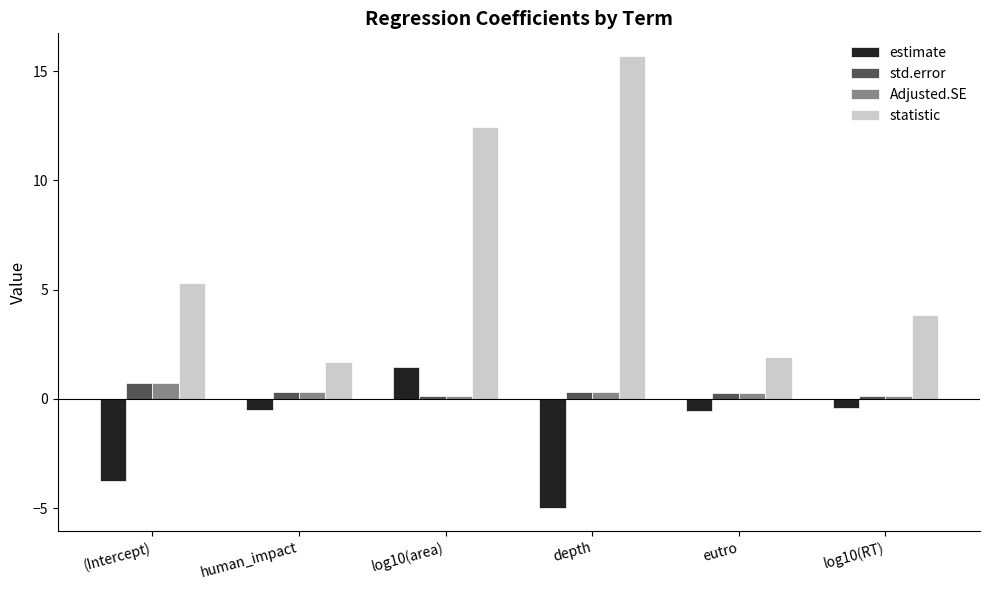

At which category is the sum across all series the highest?

log10(area)